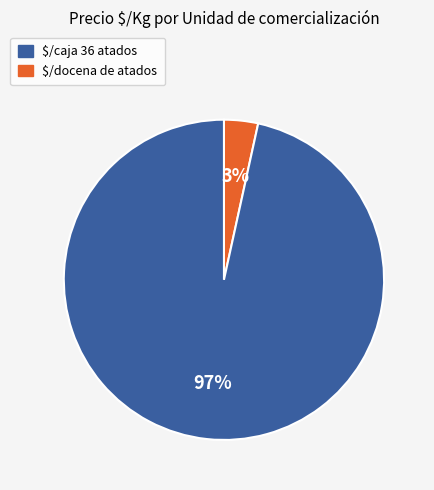

What is the smallest slice in the pie chart?

$/caja 36 atados